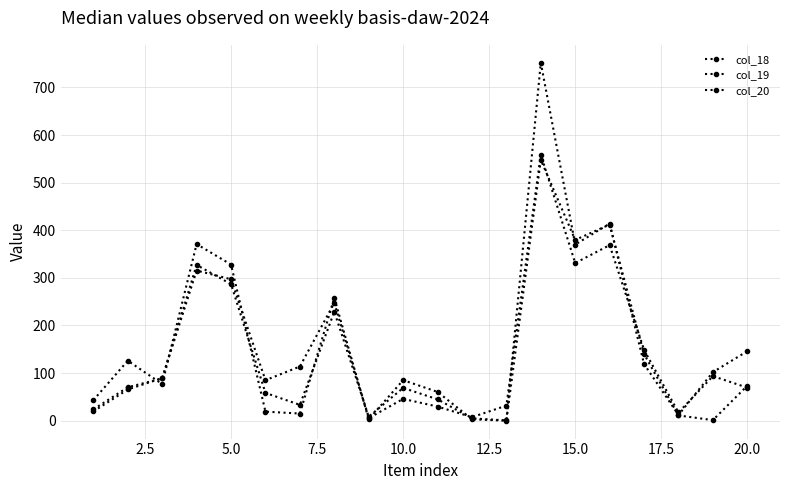

How many lines are shown in the chart?

3